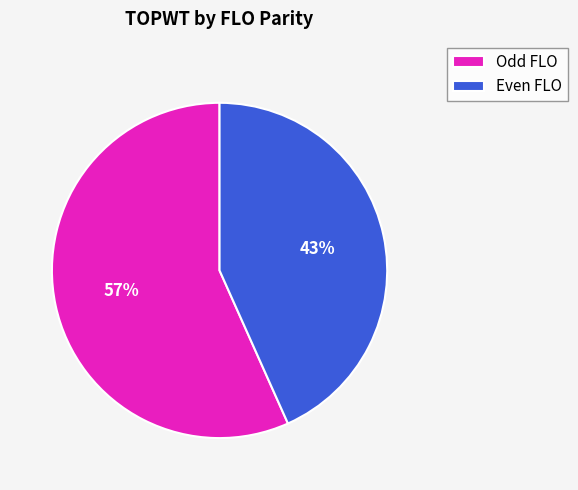

How many segments does this pie chart have?

2